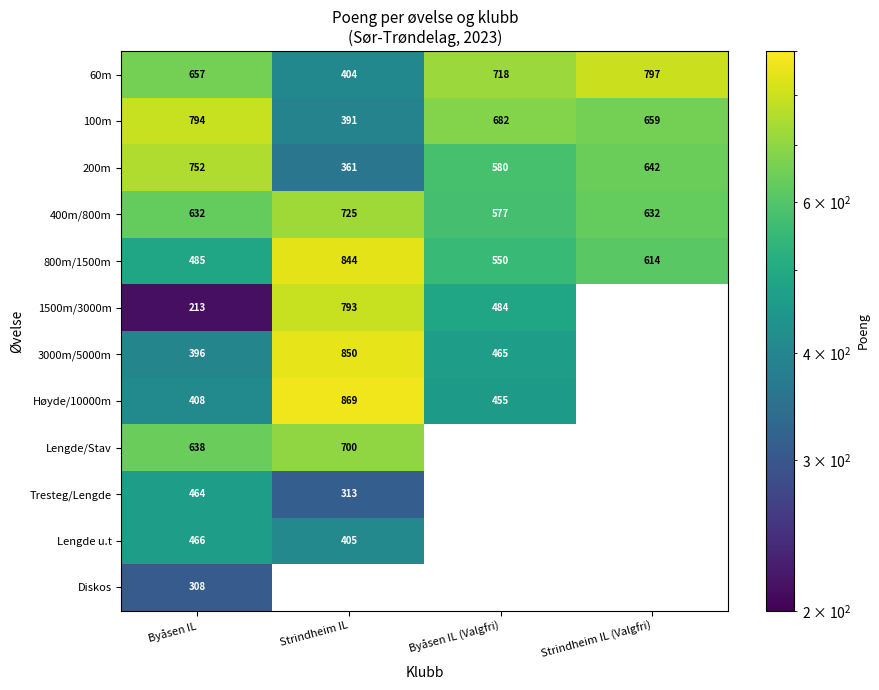

The Høyde/10000m series shows 202 at Byåsen IL (Valgfri). True or false?

False